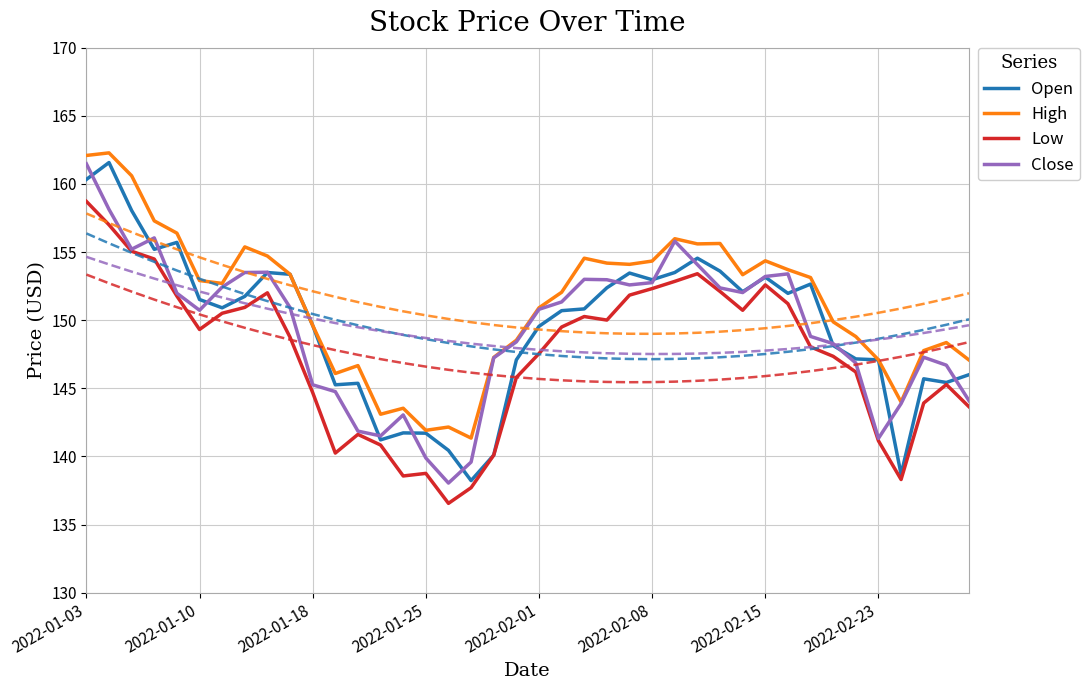

How many values in the Open series exceed 150?

22